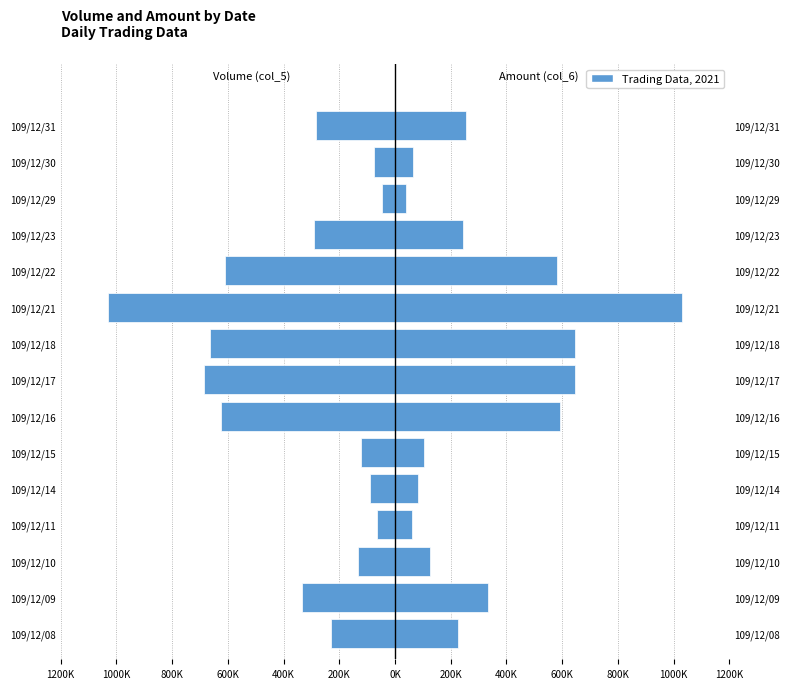

Between 109/12/10 and 109/12/15, which series saw the biggest shift?

Amount (col_6)